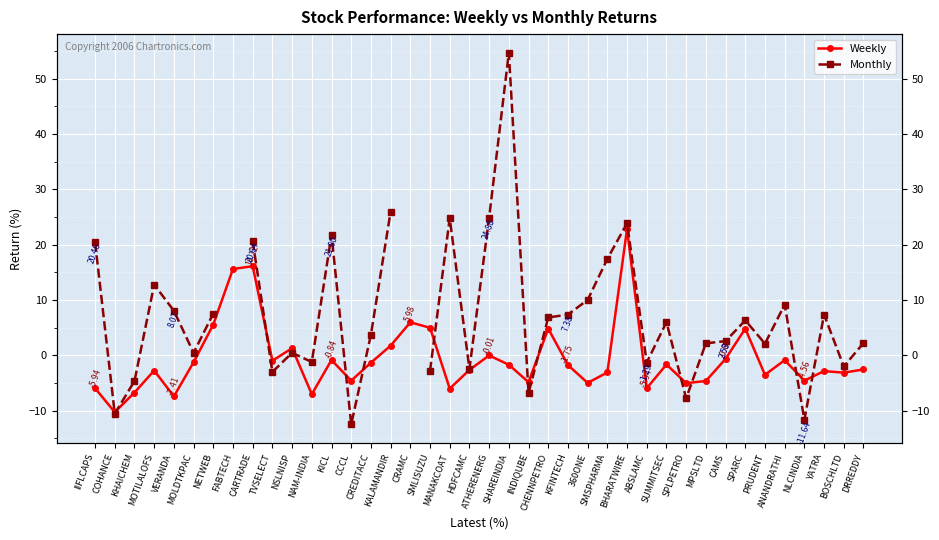

Where do Monthly and Weekly first cross each other?

IIFLCAPS and COHANCE